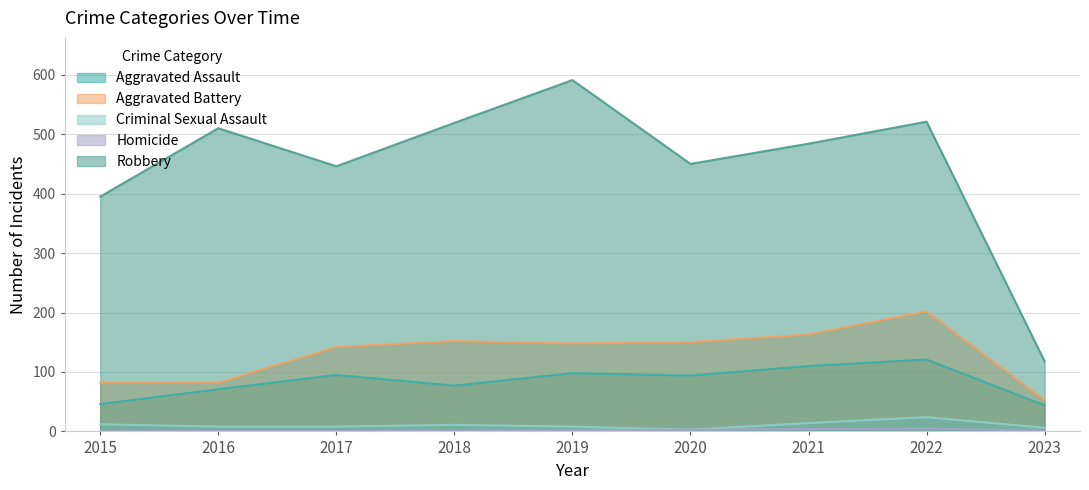

What is the value of the Criminal Sexual Assault point at the 1st from the left?

12